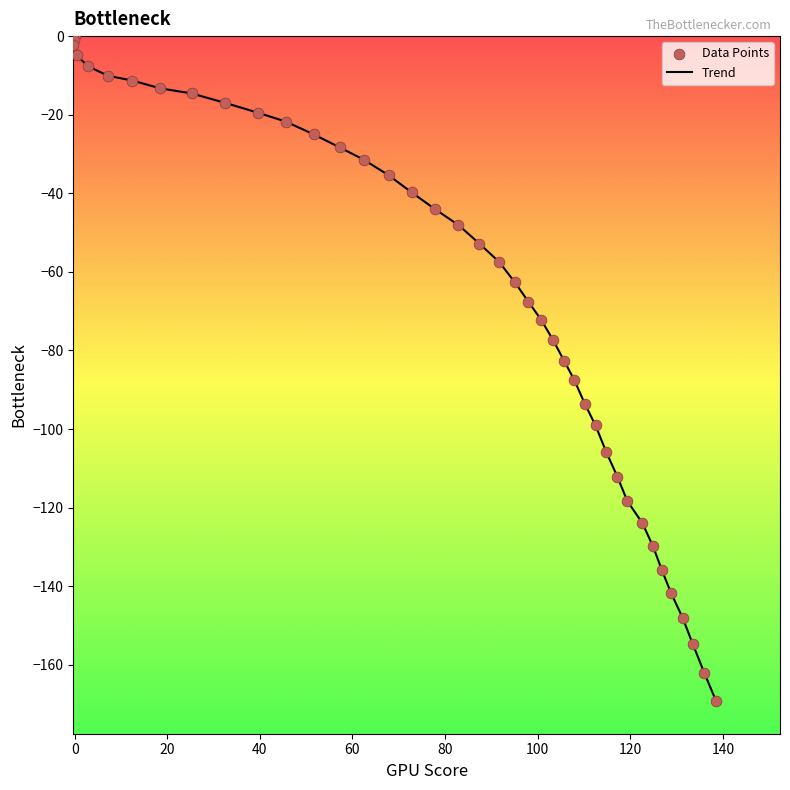

What is the difference between the maximum and minimum values?

169.1